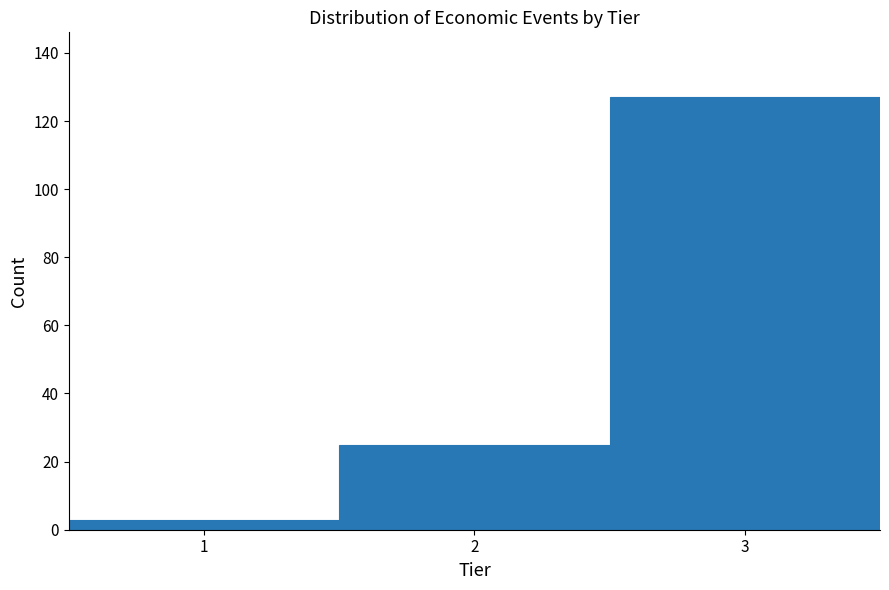

Reading left to right, transcribe this chart: for each bar, give the range it covers on the x-axis and its height. The values are not printed on the chart, so give them approximately, as read against the axis.

0.5 to 1.5: 4
1.5 to 2.5: 26
2.5 to 3.5: 128